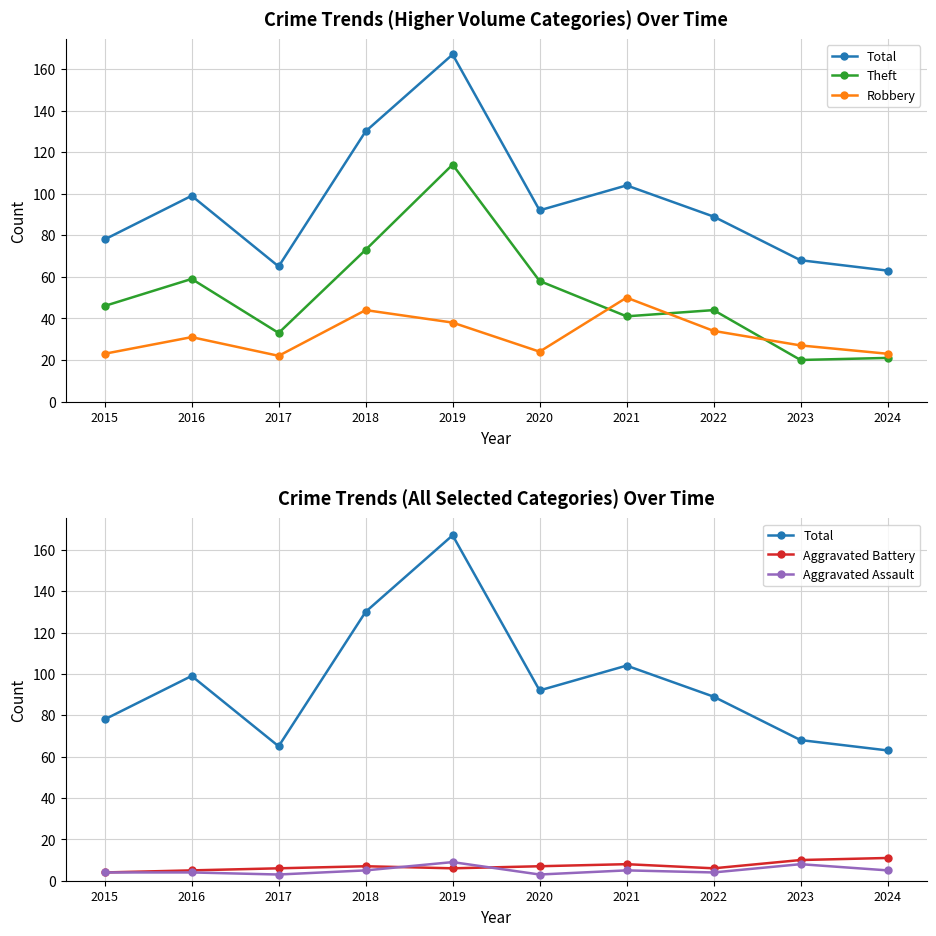

What value does the Total series have at 2021, to the nearest 5?

105